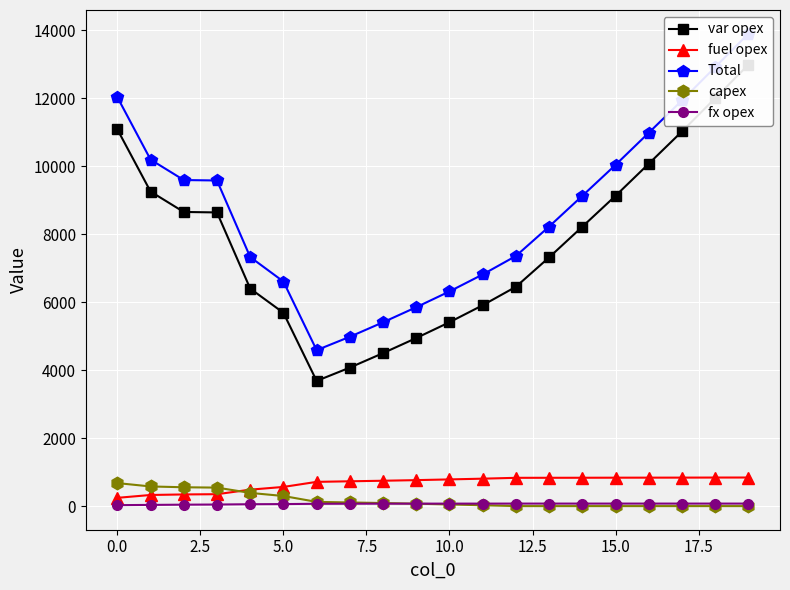

Where does the fx opex series first go above 73?

12